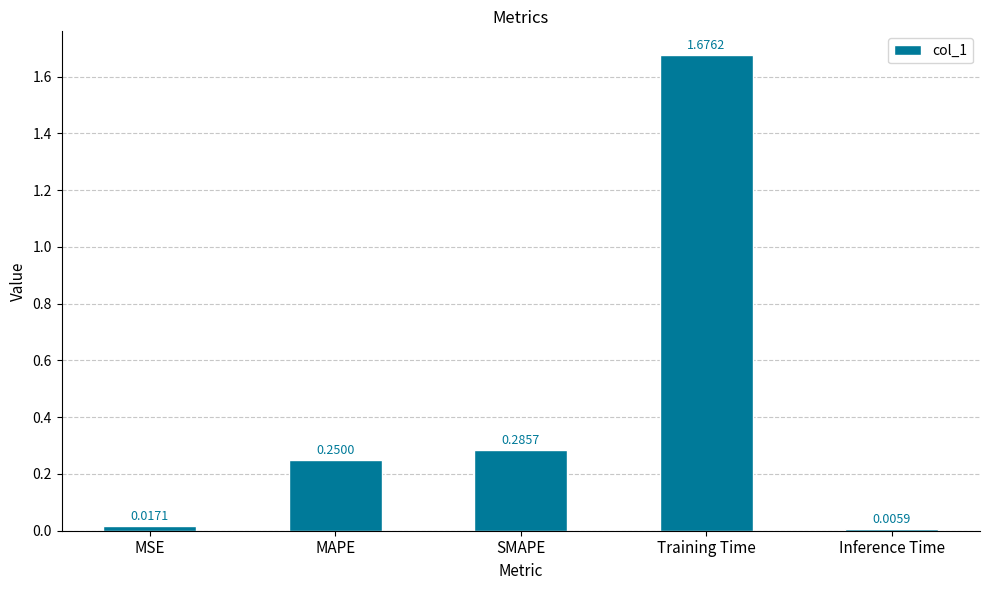

What is the average value?

0.4